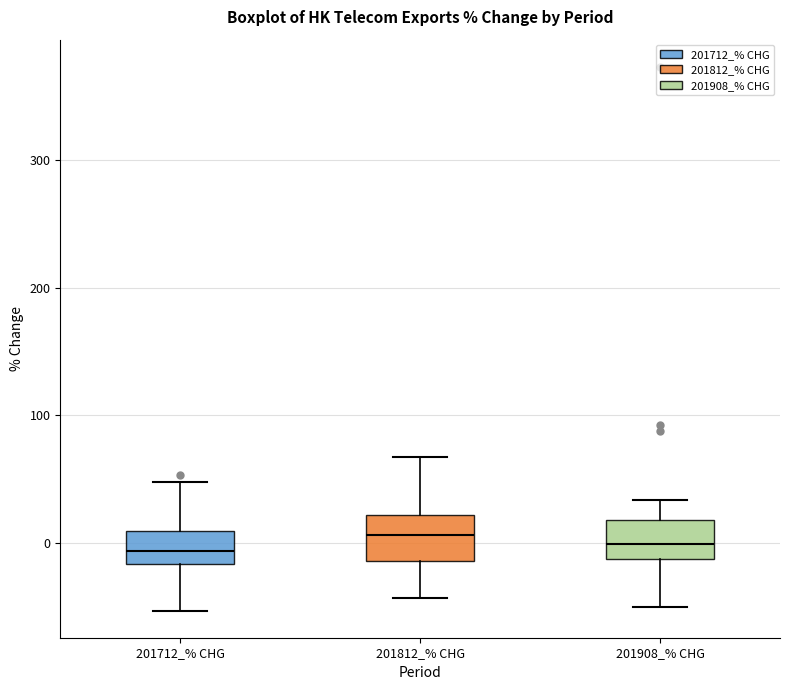

Reading left to right, transcribe this box plot: for each box, give where its median line is, the range the box spans, and where its two whiskers end, as read against the y-axis. The values are not printed on the chart, so give them approximately, as read against the axis.

201712_% CHG: median -10, box -20 to 10, whiskers -50 to 50
201812_% CHG: median 10, box -10 to 20, whiskers -40 to 70
201908_% CHG: median 0, box -10 to 20, whiskers -50 to 30